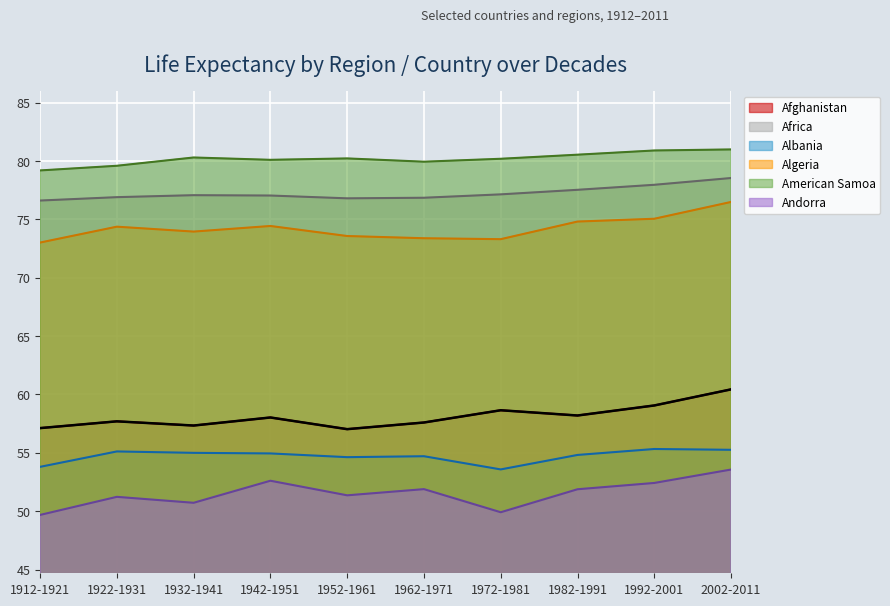

True or false: Algeria has a value of 76.5 at 2002-2011.

True